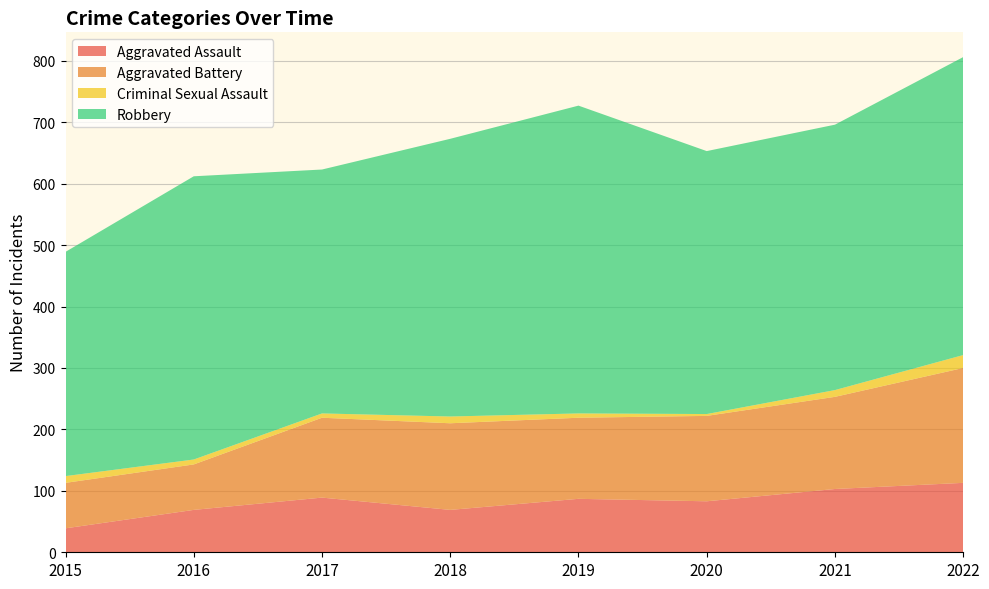

Reading right to left, list all the values displayed in this chart.

Aggravated Assault: 113	103	83	87	69	89	69	39
Aggravated Battery: 187	150	139	132	141	130	74	74
Criminal Sexual Assault: 21	11	3	7	11	7	8	11
Robbery: 485	432	428	501	452	397	461	365